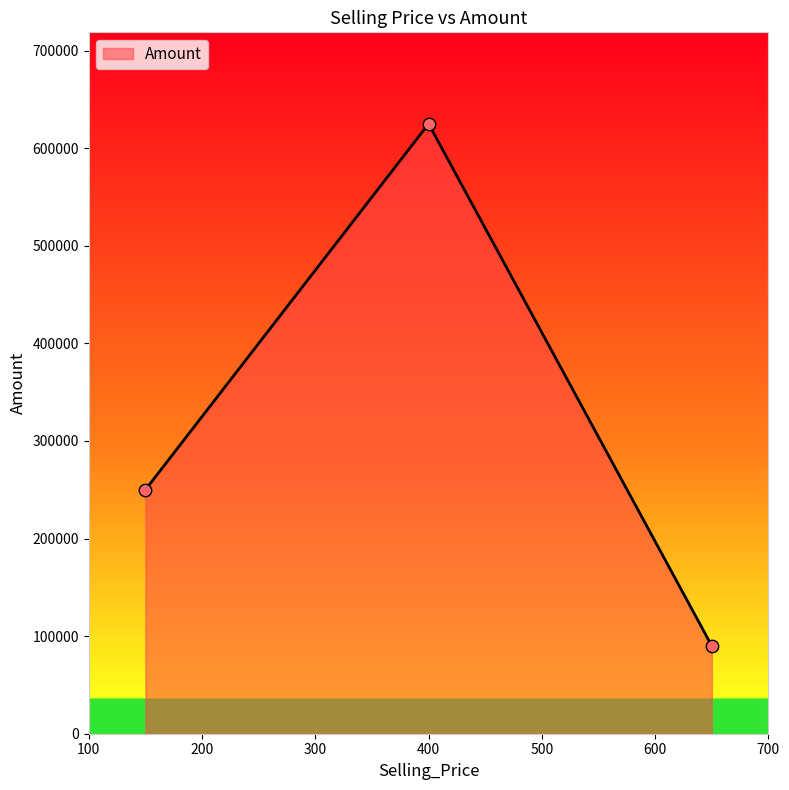

What is the average value?

321667